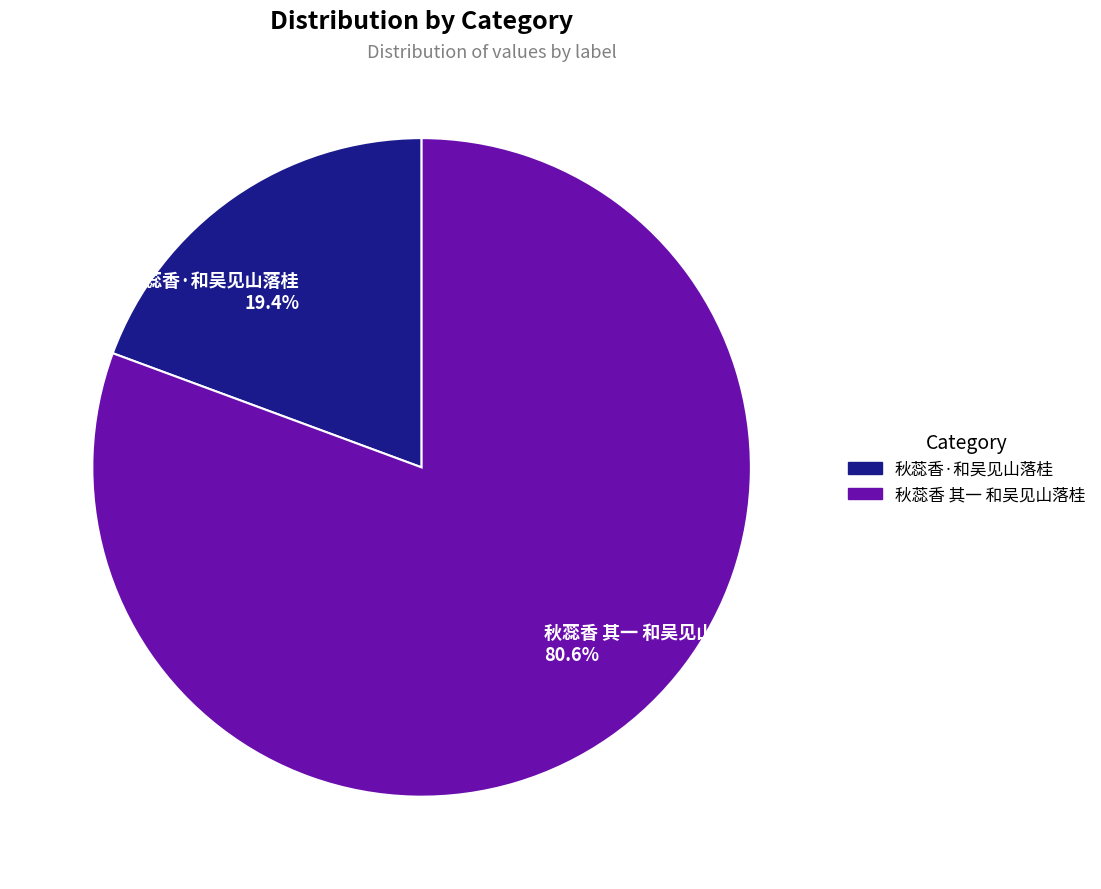

What percentage is the 秋蕊香·和吴见山落桂 slice, to the nearest percent?

19%